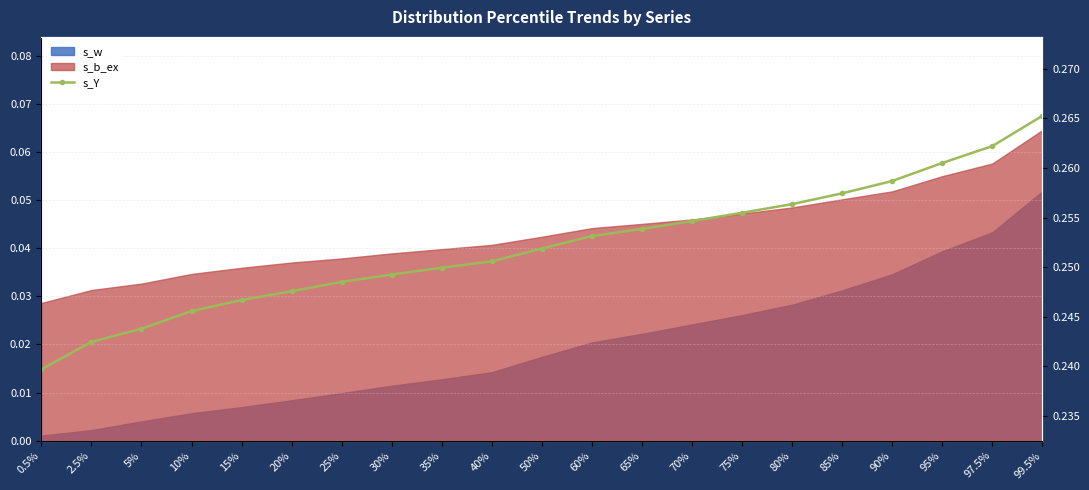

At which category does the chart reach its peak across all series?

99.5%